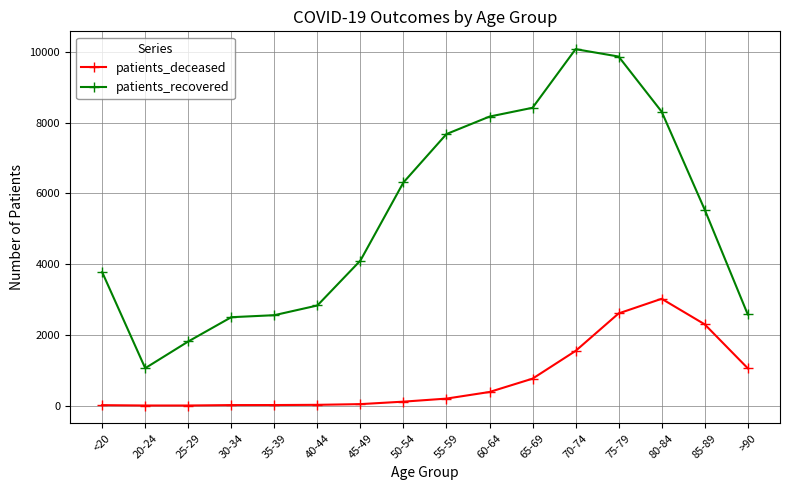

Which series has the widest spread of values?

patients_recovered